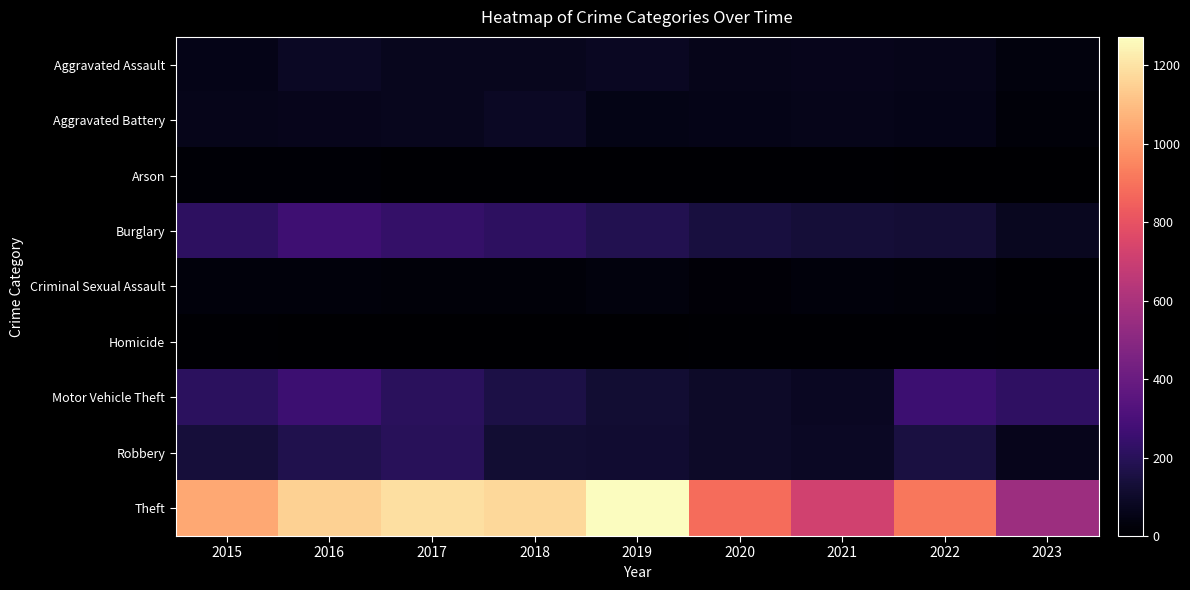

At how many categories does at least one series exceed 920?

5